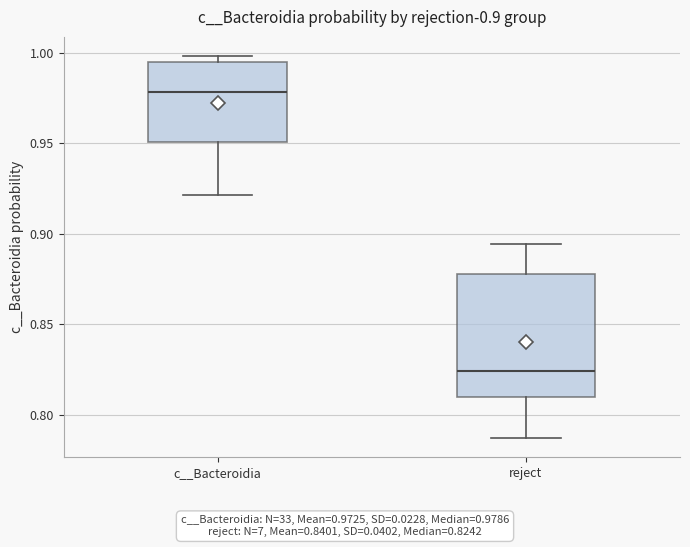

Which box has the lowest median line?

reject